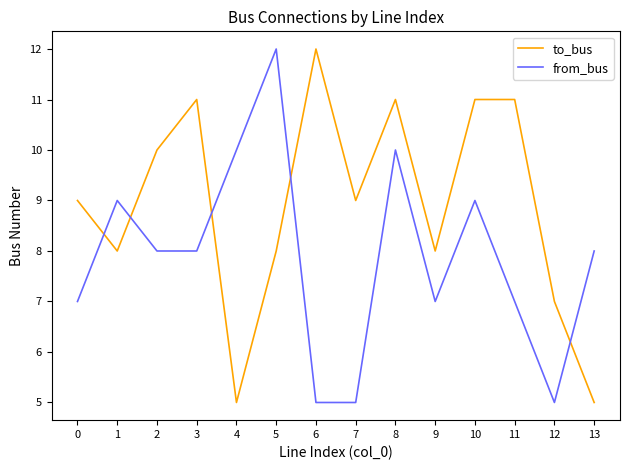

Which series has the largest total across all categories?

to_bus